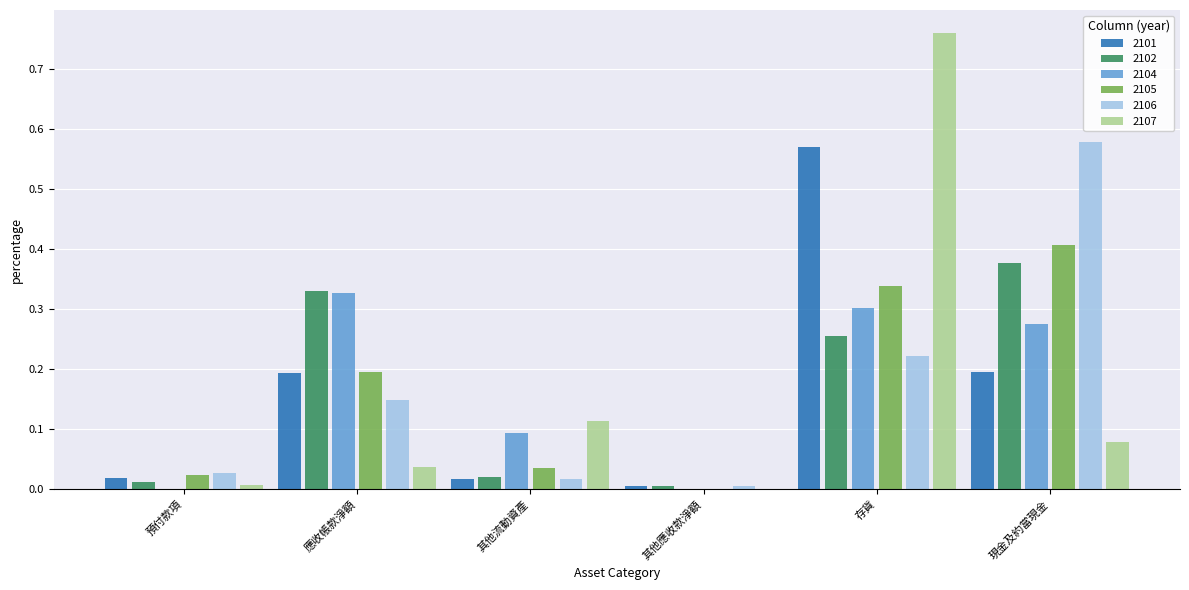

What is the total value across all series at 應收帳款淨額?

1.2